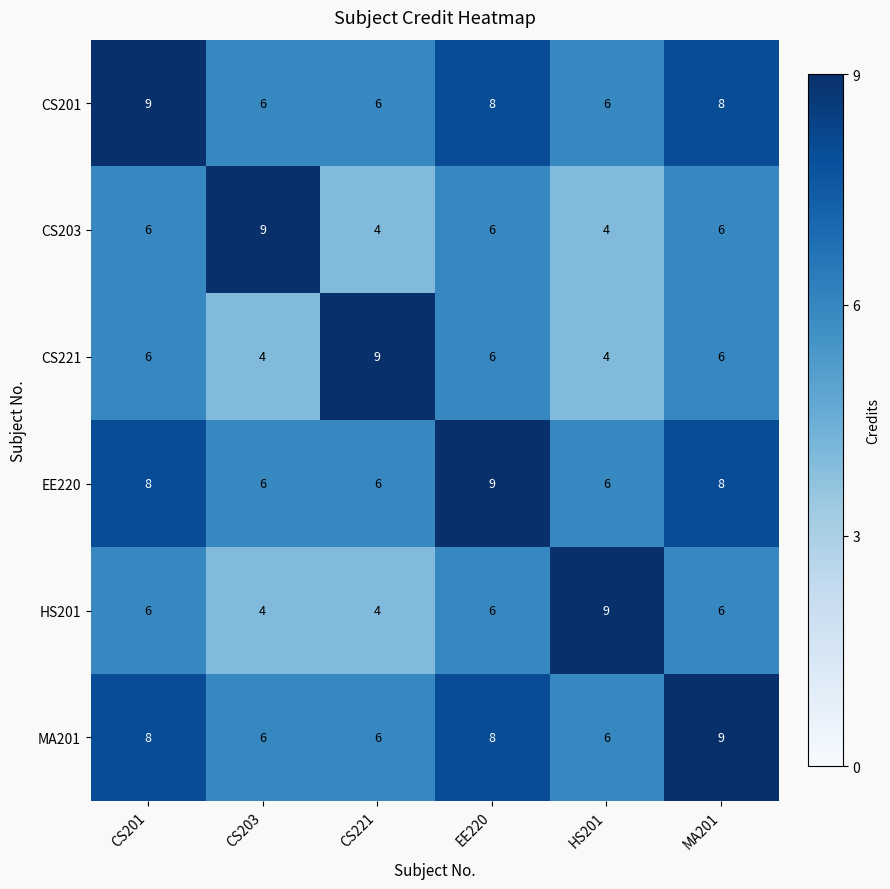

How many series are shown in this chart?

6